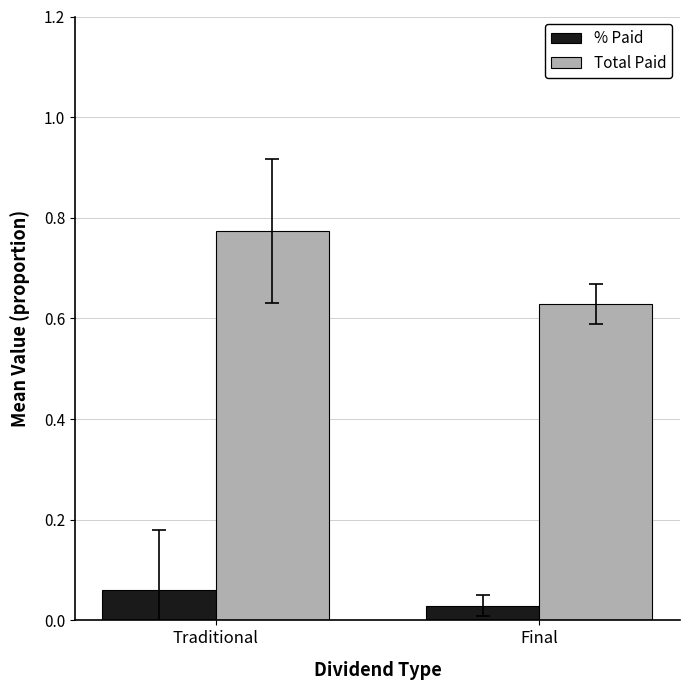

How many groups of bars are there?

2